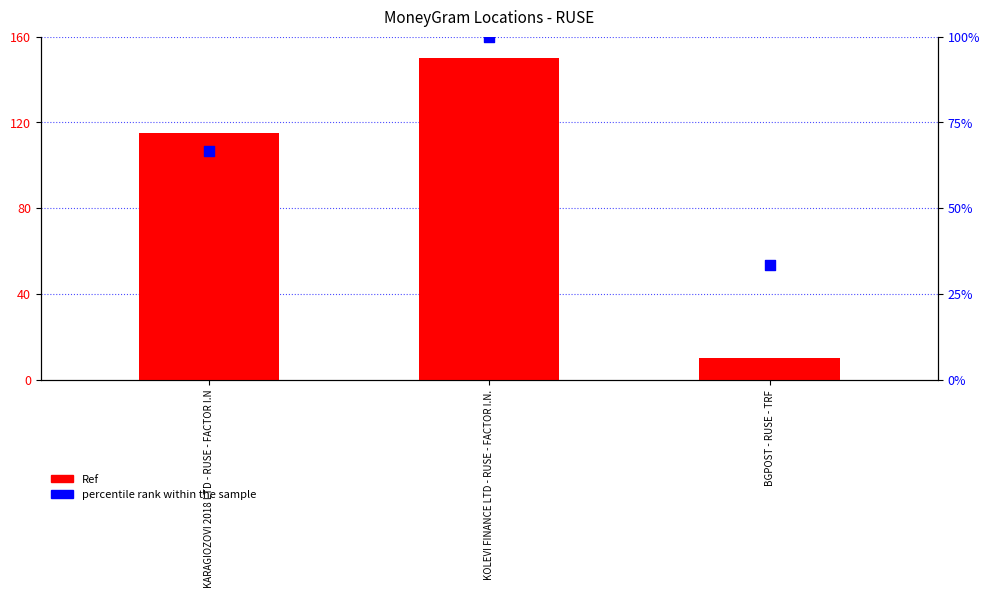

Which series has the widest spread of Y values?

Ref